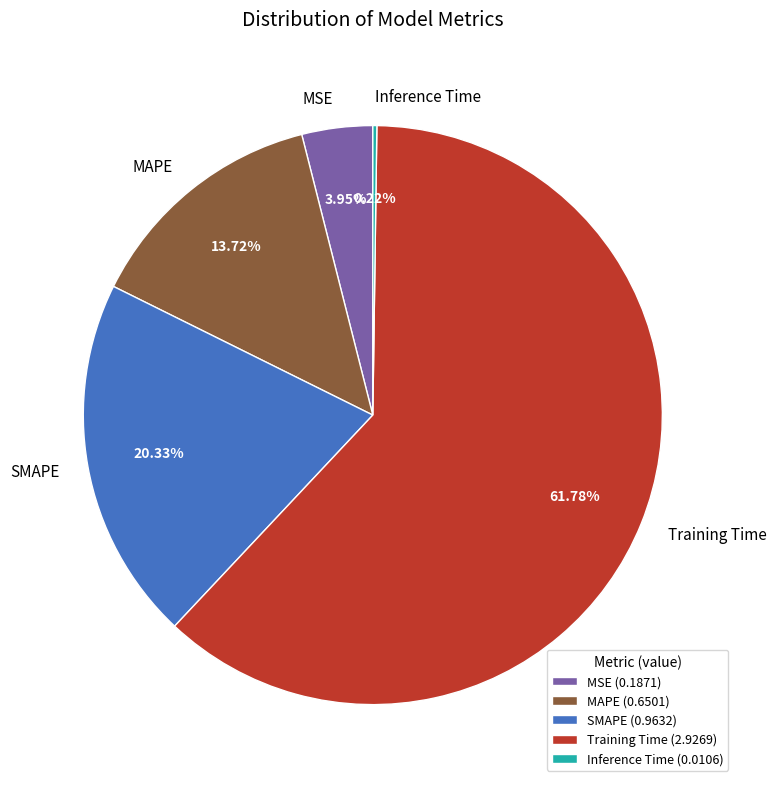

Between MAPE and SMAPE, which is larger?

SMAPE